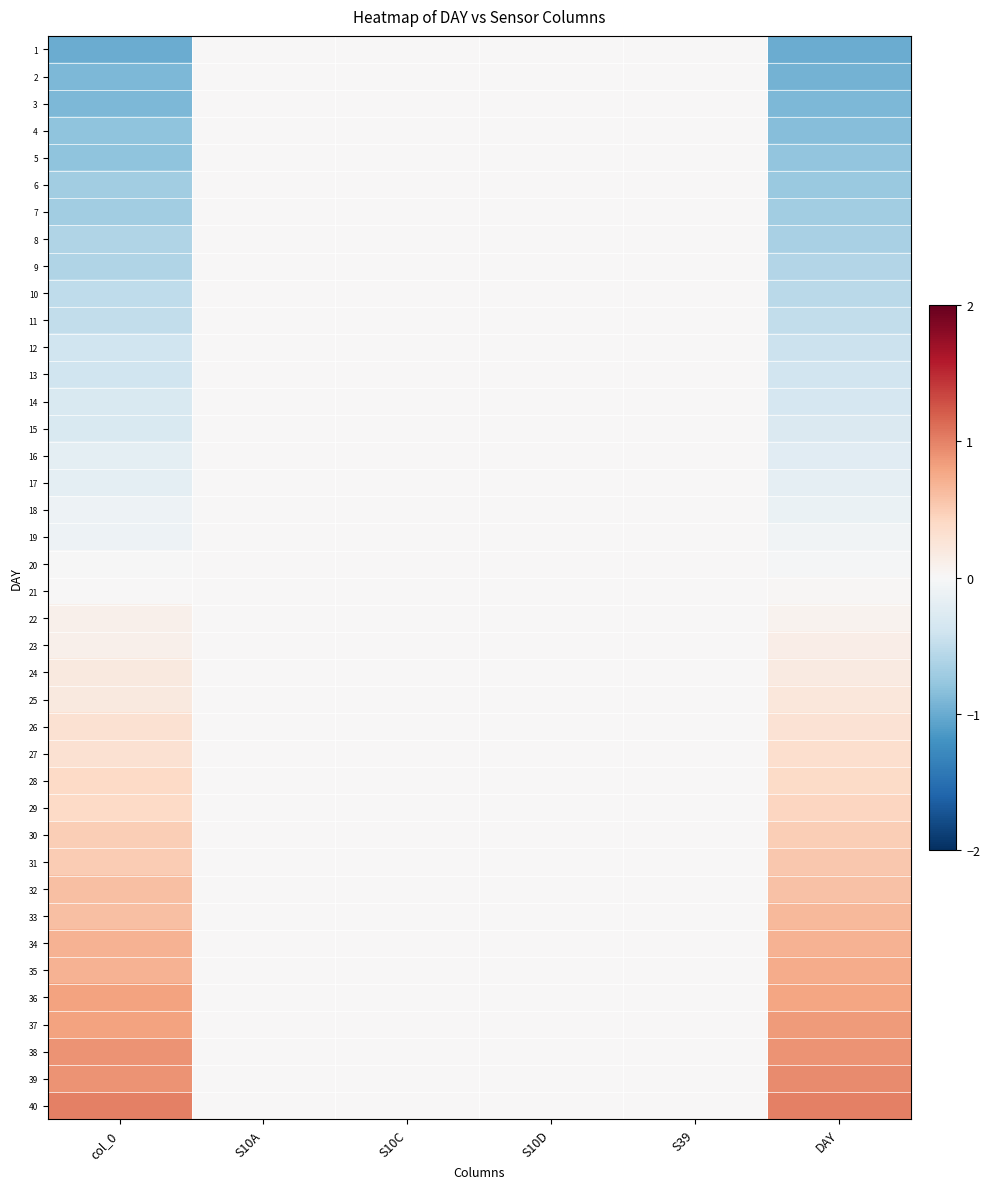

Reading left to right, extract all data points from this chart.

1: col_0=-1.0	S10A=0.0	S10C=0.0	S10D=0.0	S39=0.0	DAY=-1.0
2: col_0=-0.9	S10A=0.0	S10C=0.0	S10D=0.0	S39=0.0	DAY=-0.9
3: col_0=-0.9	S10A=0.0	S10C=0.0	S10D=0.0	S39=0.0	DAY=-0.9
4: col_0=-0.8	S10A=0.0	S10C=0.0	S10D=0.0	S39=0.0	DAY=-0.8
5: col_0=-0.8	S10A=0.0	S10C=0.0	S10D=0.0	S39=0.0	DAY=-0.8
6: col_0=-0.7	S10A=0.0	S10C=0.0	S10D=0.0	S39=0.0	DAY=-0.7
7: col_0=-0.7	S10A=0.0	S10C=0.0	S10D=0.0	S39=0.0	DAY=-0.7
8: col_0=-0.6	S10A=0.0	S10C=0.0	S10D=0.0	S39=0.0	DAY=-0.6
9: col_0=-0.6	S10A=0.0	S10C=0.0	S10D=0.0	S39=0.0	DAY=-0.6
10: col_0=-0.5	S10A=0.0	S10C=0.0	S10D=0.0	S39=0.0	DAY=-0.5
11: col_0=-0.5	S10A=0.0	S10C=0.0	S10D=0.0	S39=0.0	DAY=-0.5
12: col_0=-0.4	S10A=0.0	S10C=0.0	S10D=0.0	S39=0.0	DAY=-0.4
13: col_0=-0.4	S10A=0.0	S10C=0.0	S10D=0.0	S39=0.0	DAY=-0.4
14: col_0=-0.3	S10A=0.0	S10C=0.0	S10D=0.0	S39=0.0	DAY=-0.3
15: col_0=-0.3	S10A=0.0	S10C=0.0	S10D=0.0	S39=0.0	DAY=-0.3
16: col_0=-0.2	S10A=0.0	S10C=0.0	S10D=0.0	S39=0.0	DAY=-0.2
17: col_0=-0.2	S10A=0.0	S10C=0.0	S10D=0.0	S39=0.0	DAY=-0.2
18: col_0=-0.1	S10A=0.0	S10C=0.0	S10D=0.0	S39=0.0	DAY=-0.1
19: col_0=-0.1	S10A=0.0	S10C=0.0	S10D=0.0	S39=0.0	DAY=-0.1
20: col_0=-0.0	S10A=0.0	S10C=0.0	S10D=0.0	S39=0.0	DAY=-0.0
21: col_0=0.0	S10A=0.0	S10C=0.0	S10D=0.0	S39=0.0	DAY=0.0
22: col_0=0.1	S10A=0.0	S10C=0.0	S10D=0.0	S39=0.0	DAY=0.1
23: col_0=0.1	S10A=0.0	S10C=0.0	S10D=0.0	S39=0.0	DAY=0.1
24: col_0=0.2	S10A=0.0	S10C=0.0	S10D=0.0	S39=0.0	DAY=0.2
25: col_0=0.2	S10A=0.0	S10C=0.0	S10D=0.0	S39=0.0	DAY=0.2
26: col_0=0.3	S10A=0.0	S10C=0.0	S10D=0.0	S39=0.0	DAY=0.3
27: col_0=0.3	S10A=0.0	S10C=0.0	S10D=0.0	S39=0.0	DAY=0.3
28: col_0=0.4	S10A=0.0	S10C=0.0	S10D=0.0	S39=0.0	DAY=0.4
29: col_0=0.4	S10A=0.0	S10C=0.0	S10D=0.0	S39=0.0	DAY=0.4
30: col_0=0.5	S10A=0.0	S10C=0.0	S10D=0.0	S39=0.0	DAY=0.5
31: col_0=0.5	S10A=0.0	S10C=0.0	S10D=0.0	S39=0.0	DAY=0.5
32: col_0=0.6	S10A=0.0	S10C=0.0	S10D=0.0	S39=0.0	DAY=0.6
33: col_0=0.6	S10A=0.0	S10C=0.0	S10D=0.0	S39=0.0	DAY=0.6
34: col_0=0.7	S10A=0.0	S10C=0.0	S10D=0.0	S39=0.0	DAY=0.7
35: col_0=0.7	S10A=0.0	S10C=0.0	S10D=0.0	S39=0.0	DAY=0.7
36: col_0=0.8	S10A=0.0	S10C=0.0	S10D=0.0	S39=0.0	DAY=0.8
37: col_0=0.8	S10A=0.0	S10C=0.0	S10D=0.0	S39=0.0	DAY=0.8
38: col_0=0.9	S10A=0.0	S10C=0.0	S10D=0.0	S39=0.0	DAY=0.9
39: col_0=0.9	S10A=0.0	S10C=0.0	S10D=0.0	S39=0.0	DAY=0.9
40: col_0=1.0	S10A=0.0	S10C=0.0	S10D=0.0	S39=0.0	DAY=1.0